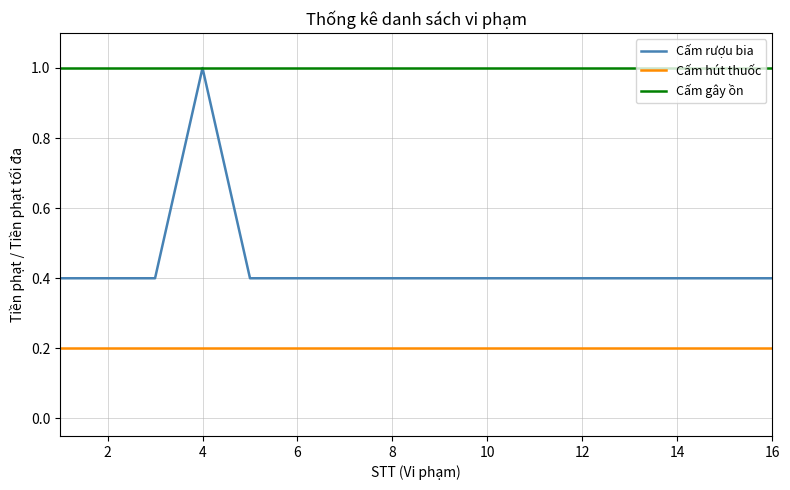

True or false: Cấm gây ồn and Cấm hút thuốc intersect in this chart.

False